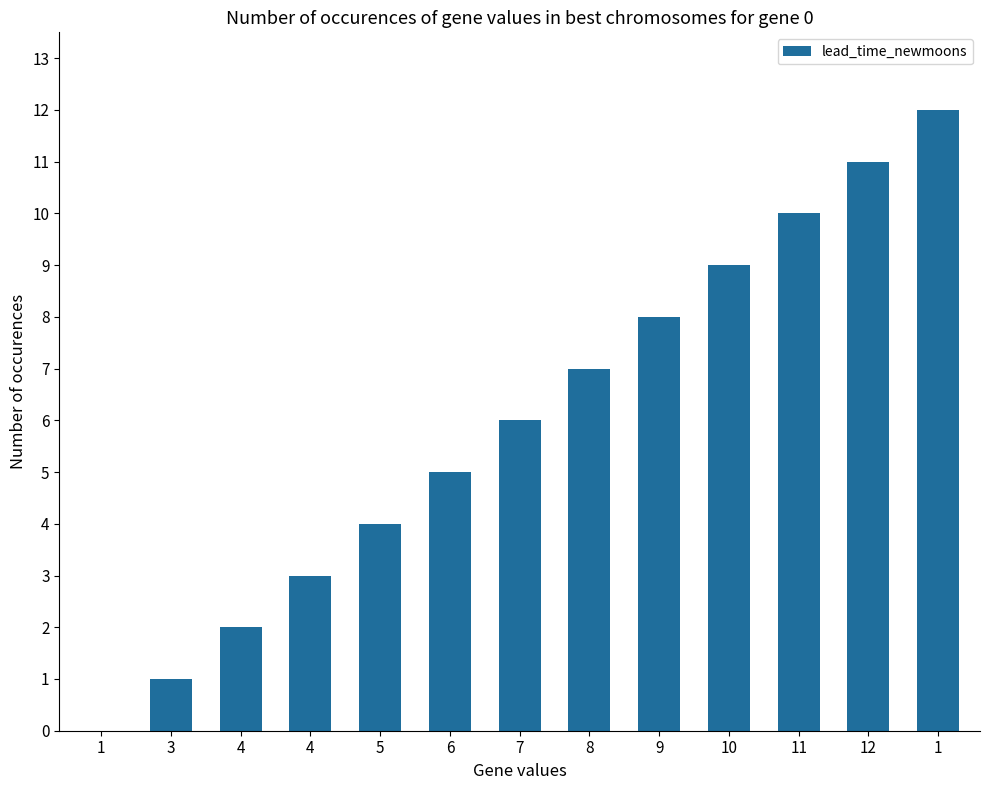

Approximately how many times larger is the value at 12 compared to 5?

2.8